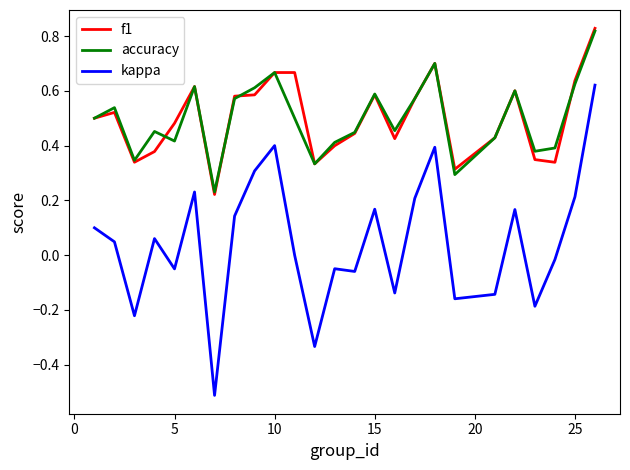

True or false: accuracy and kappa cross at least once.

False